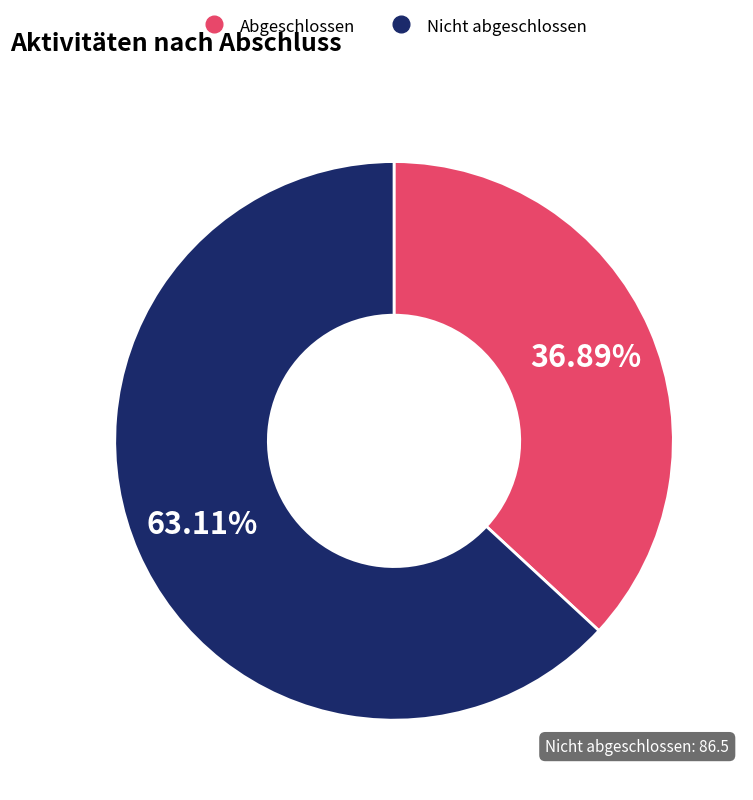

Does any single category account for the majority?

Yes